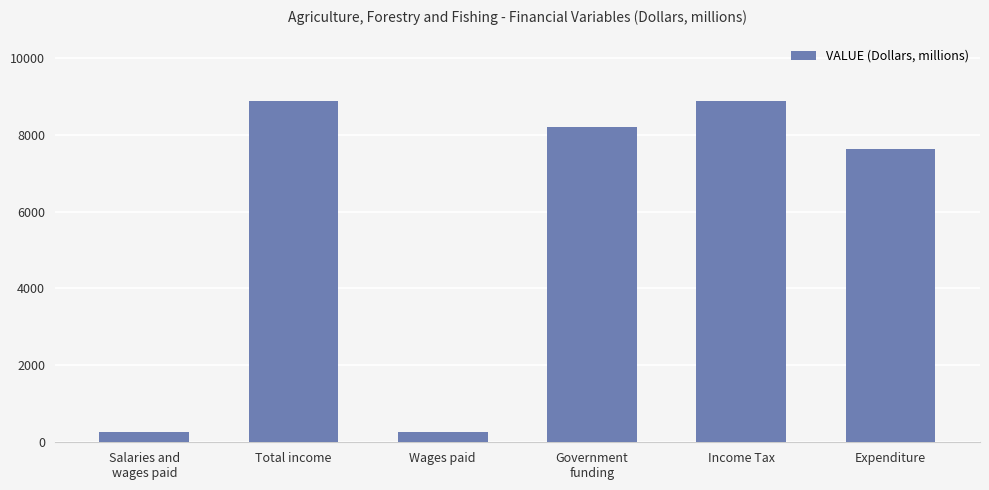

Reading left to right, list all the values displayed in this chart.

279	8866	279	8187	8866	7618